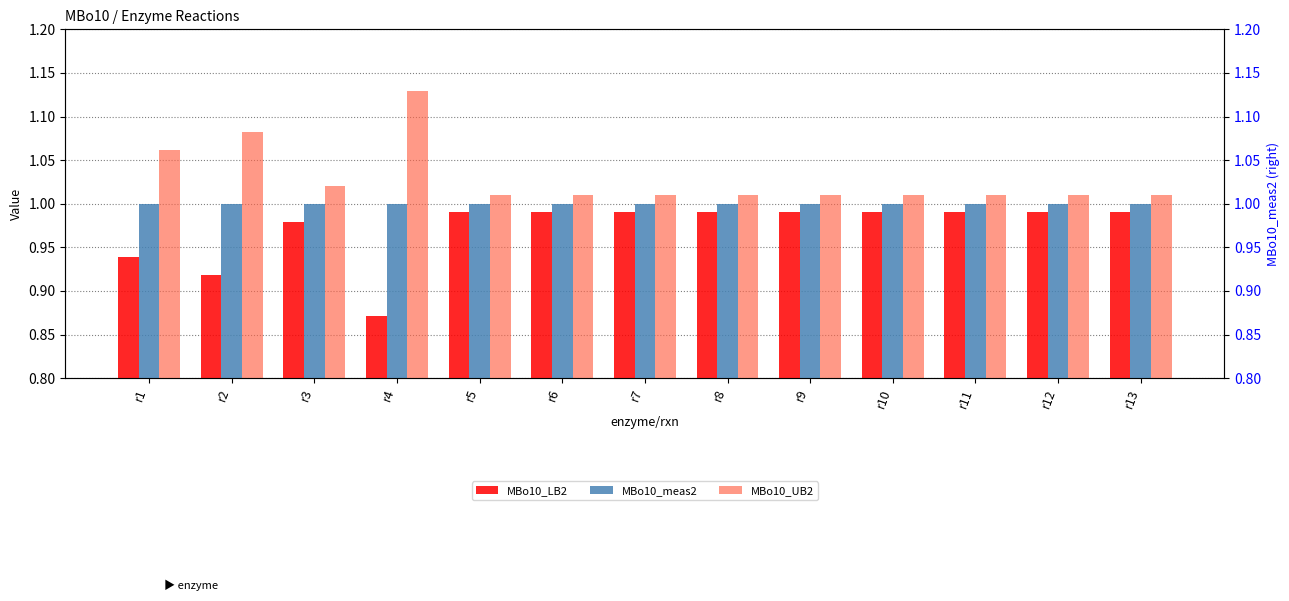

Reading left to right, extract all data points from this chart.

MBo10_LB2: r1=0.9	r2=0.9	r3=1.0	r4=0.9	r5=1.0	r6=1.0	r7=1.0	r8=1.0	r9=1.0	r10=1.0	r11=1.0	r12=1.0	r13=1.0
MBo10_meas2: r1=1.0	r2=1.0	r3=1.0	r4=1.0	r5=1.0	r6=1.0	r7=1.0	r8=1.0	r9=1.0	r10=1.0	r11=1.0	r12=1.0	r13=1.0
MBo10_UB2: r1=1.1	r2=1.1	r3=1.0	r4=1.1	r5=1.0	r6=1.0	r7=1.0	r8=1.0	r9=1.0	r10=1.0	r11=1.0	r12=1.0	r13=1.0